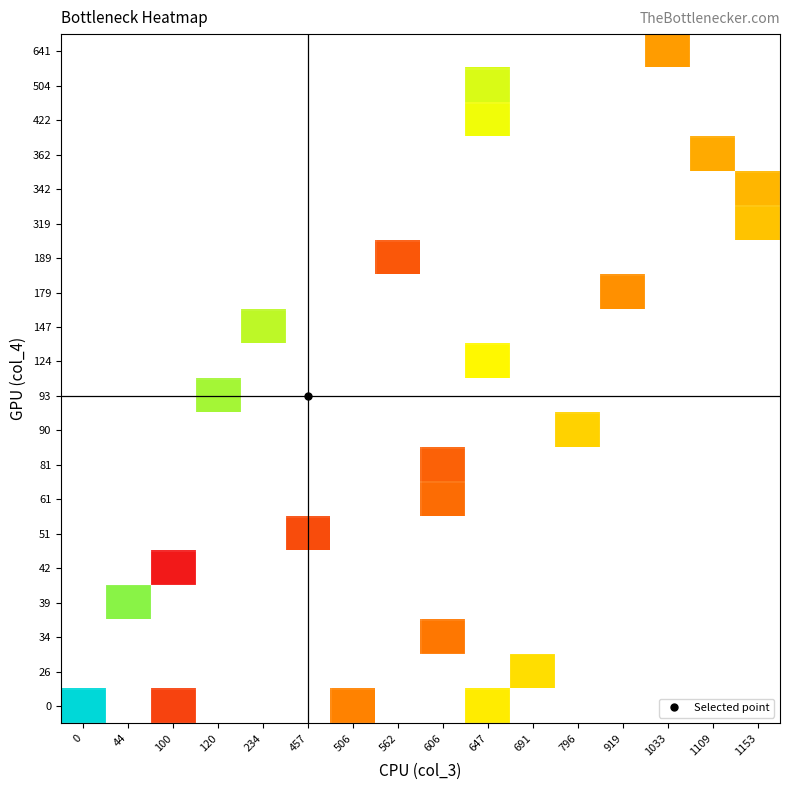

Count the number of categories in the chart.

16